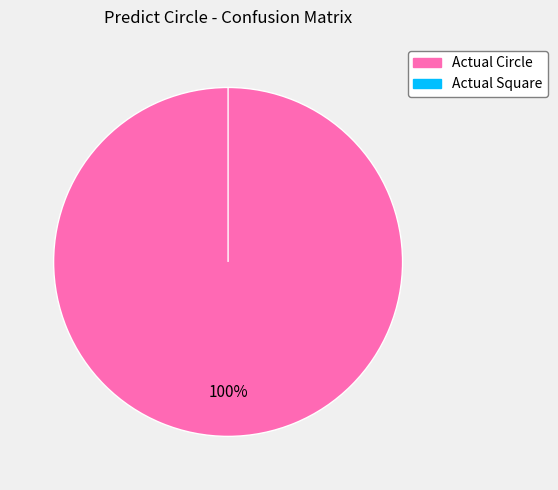

Is it true that Actual Circle is 99% of the pie?

False